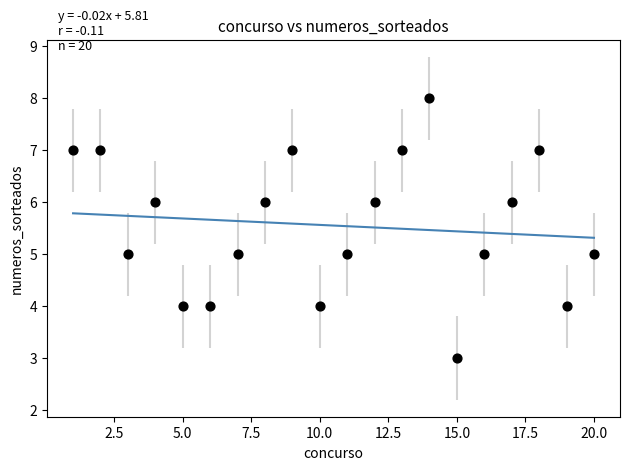

What is the range of Y values (max minus min)?

5